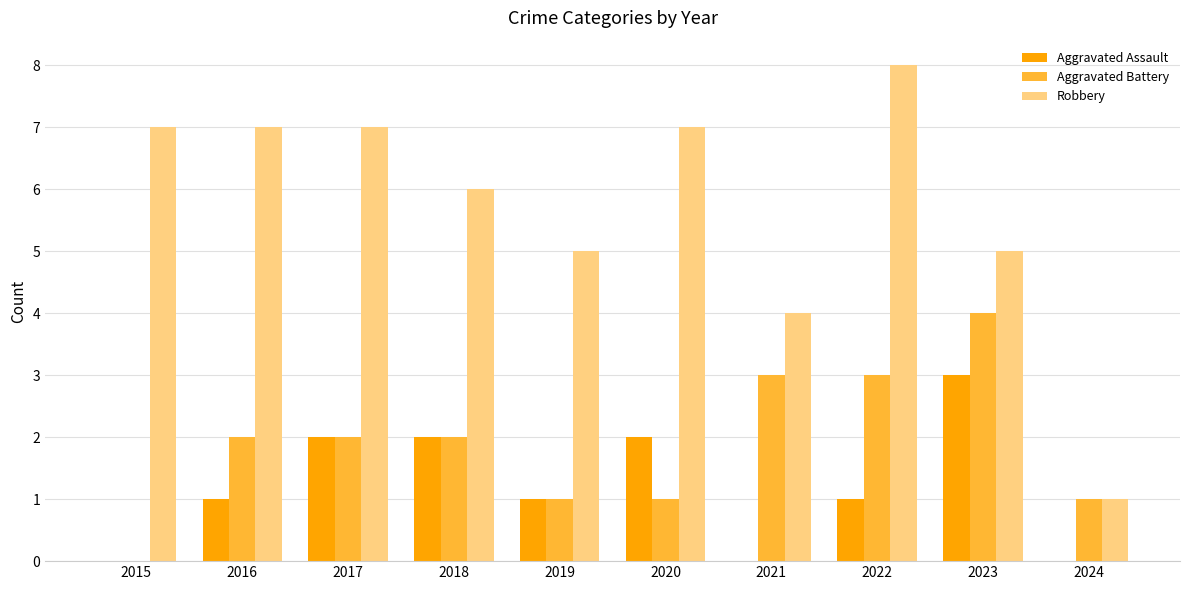

What is the total value across all series at 2023?

12